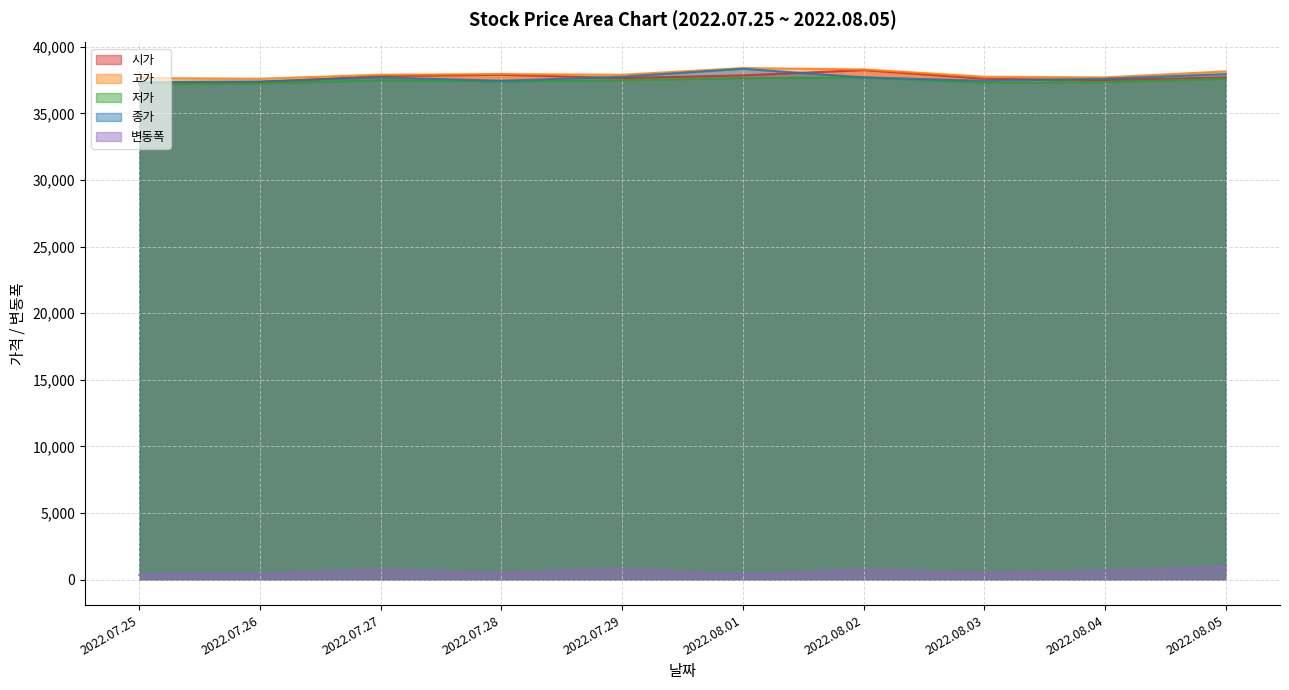

What is the average value of the 저가 series?

37445